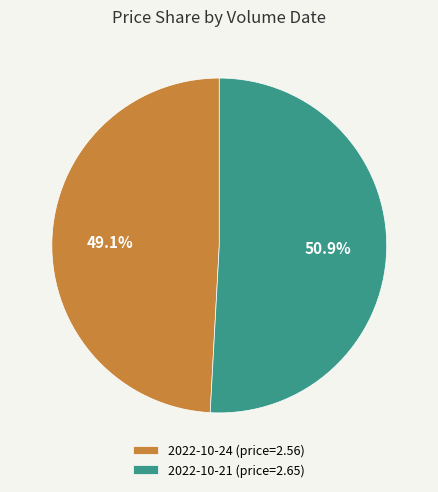

Which slice is the smallest?

2022-10-24 (price=2.56)